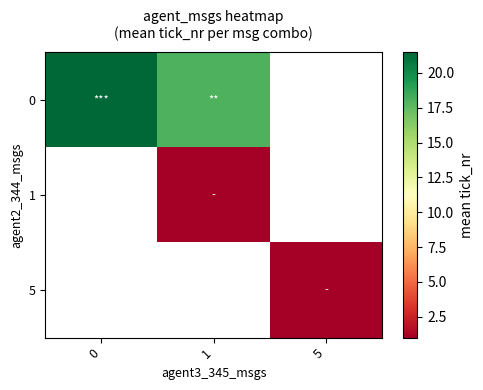

How many values in 1 are above zero?

1